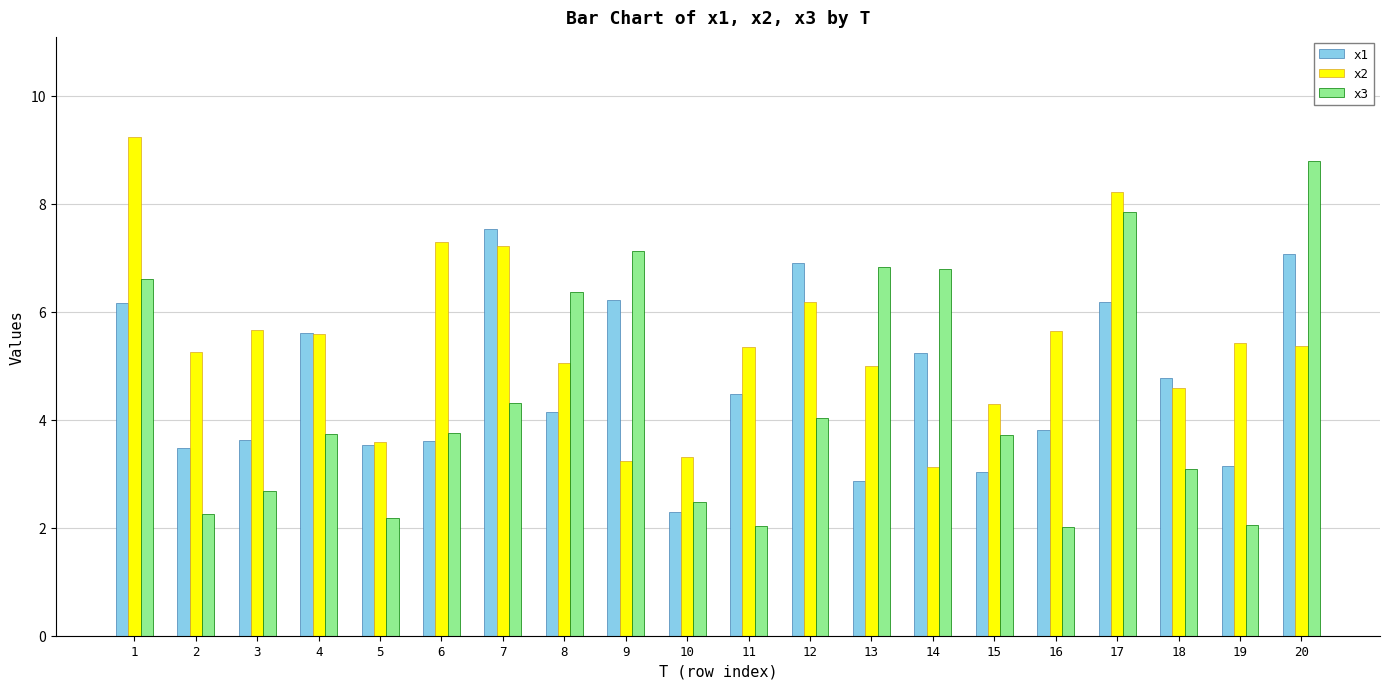

What is the smallest value displayed?

2.0